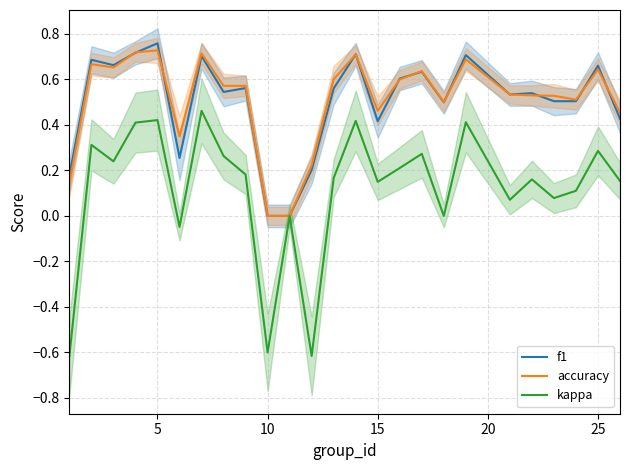

How many values in accuracy are above zero?

23